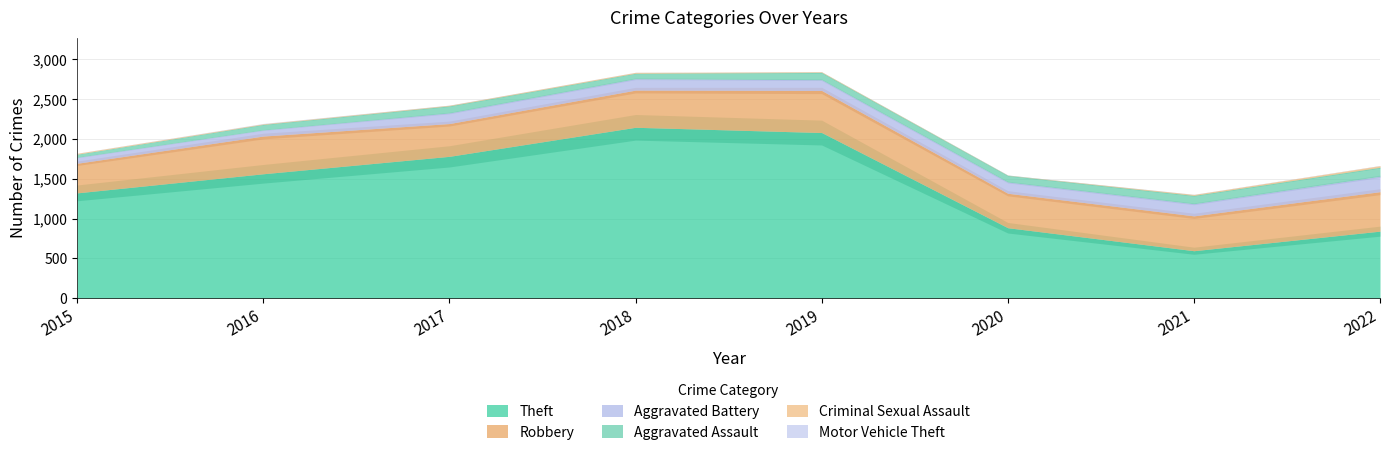

What is the value of the Theft point at the 3rd from the left?

1782